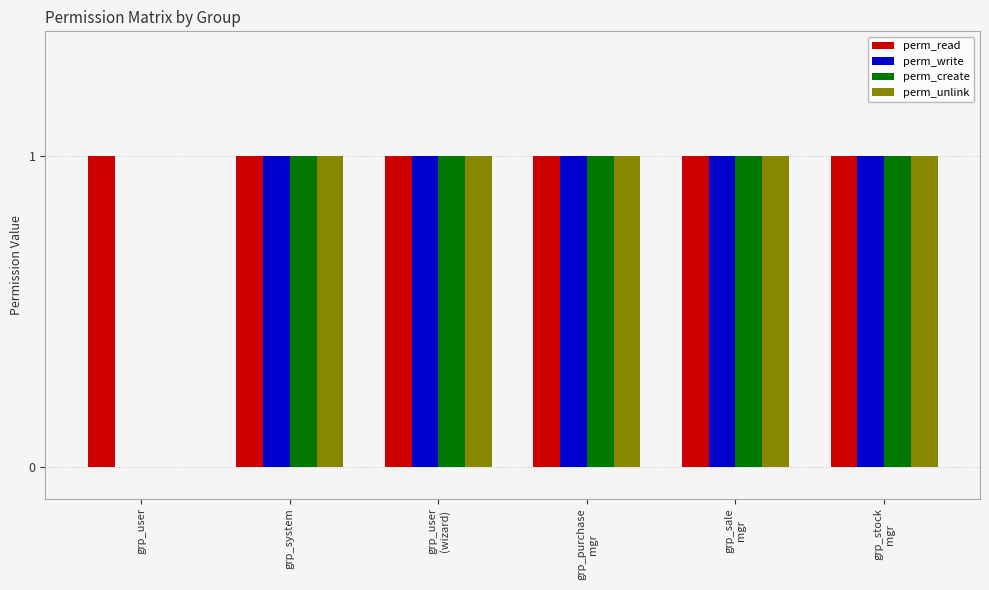

Which series has the largest total across all categories?

perm_read